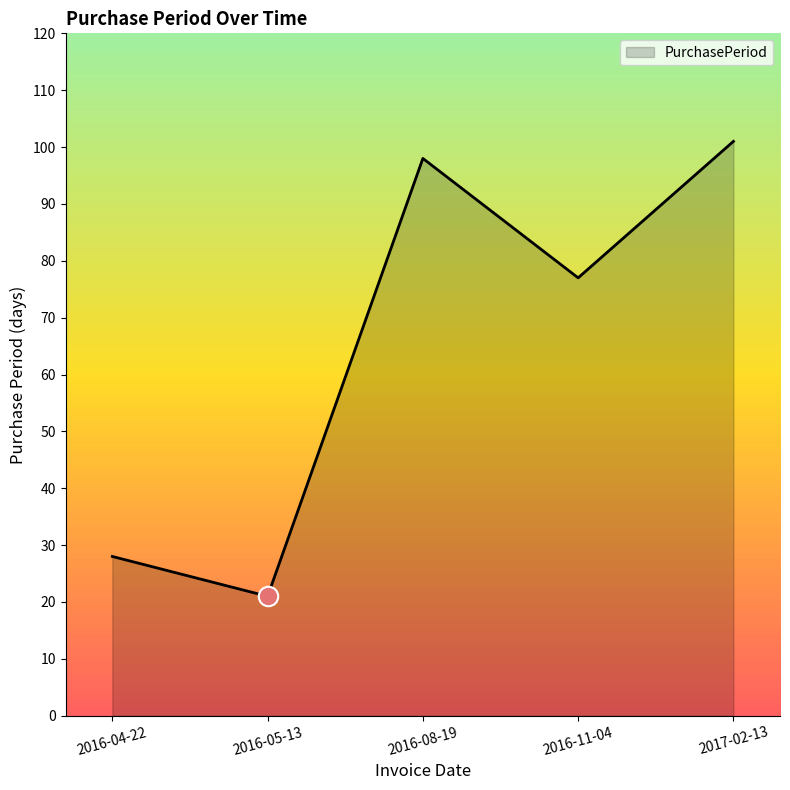

Does the chart have visible grid lines?

No